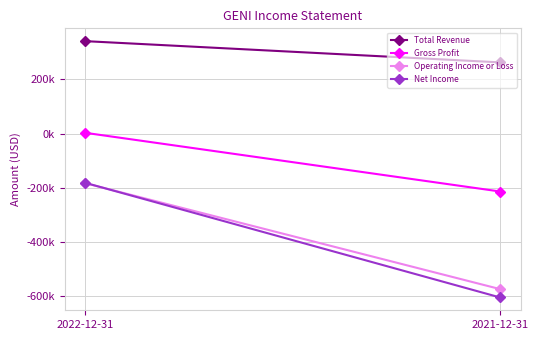

At 2021-12-31, list the series in order from smallest to largest.

Net Income, Operating Income or Loss, Gross Profit, Total Revenue